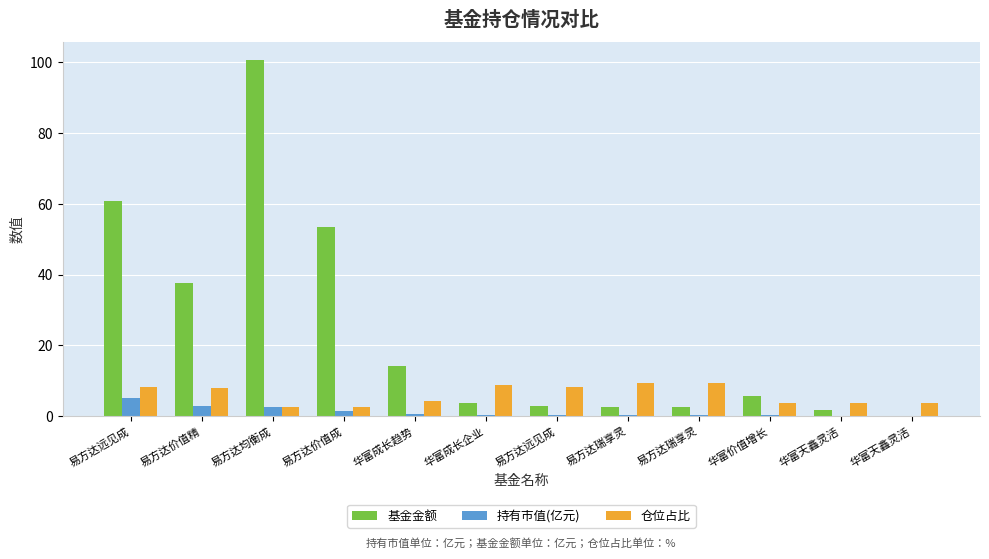

List the series in order of their overall mean, lowest first.

持有市值(亿元), 仓位占比, 基金金额